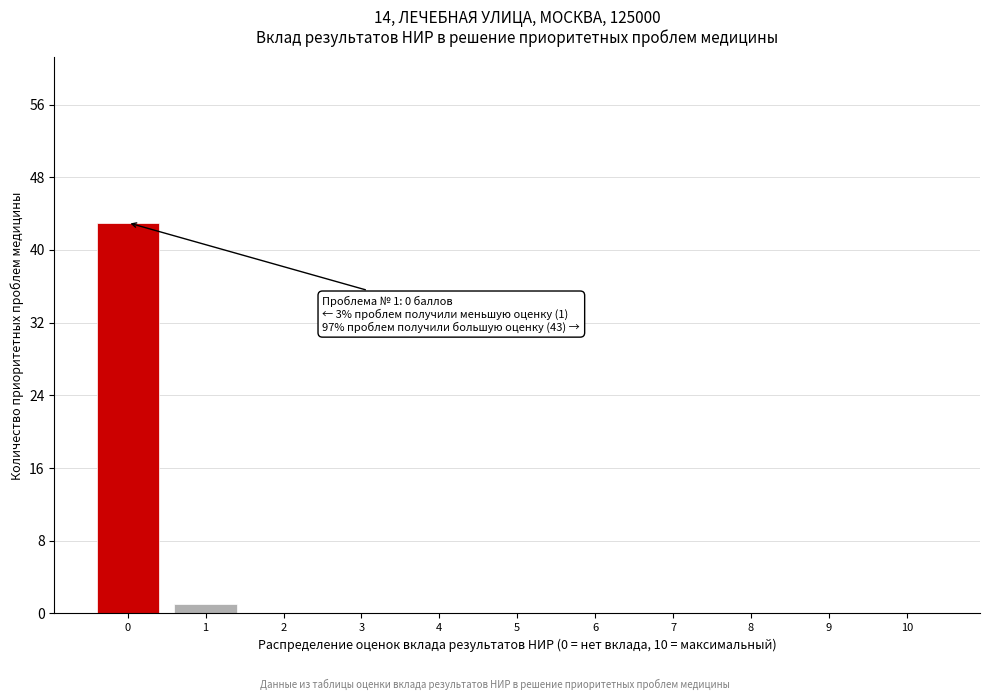

Reading right to left, what are all the values shown in this chart?

10=0	9=0	8=0	7=0	6=0	5=0	4=0	3=0	2=0	1=1	0=43